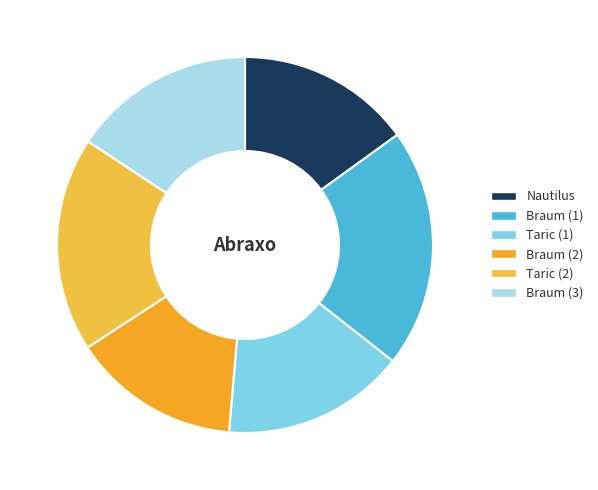

How many slices are in this pie chart?

6